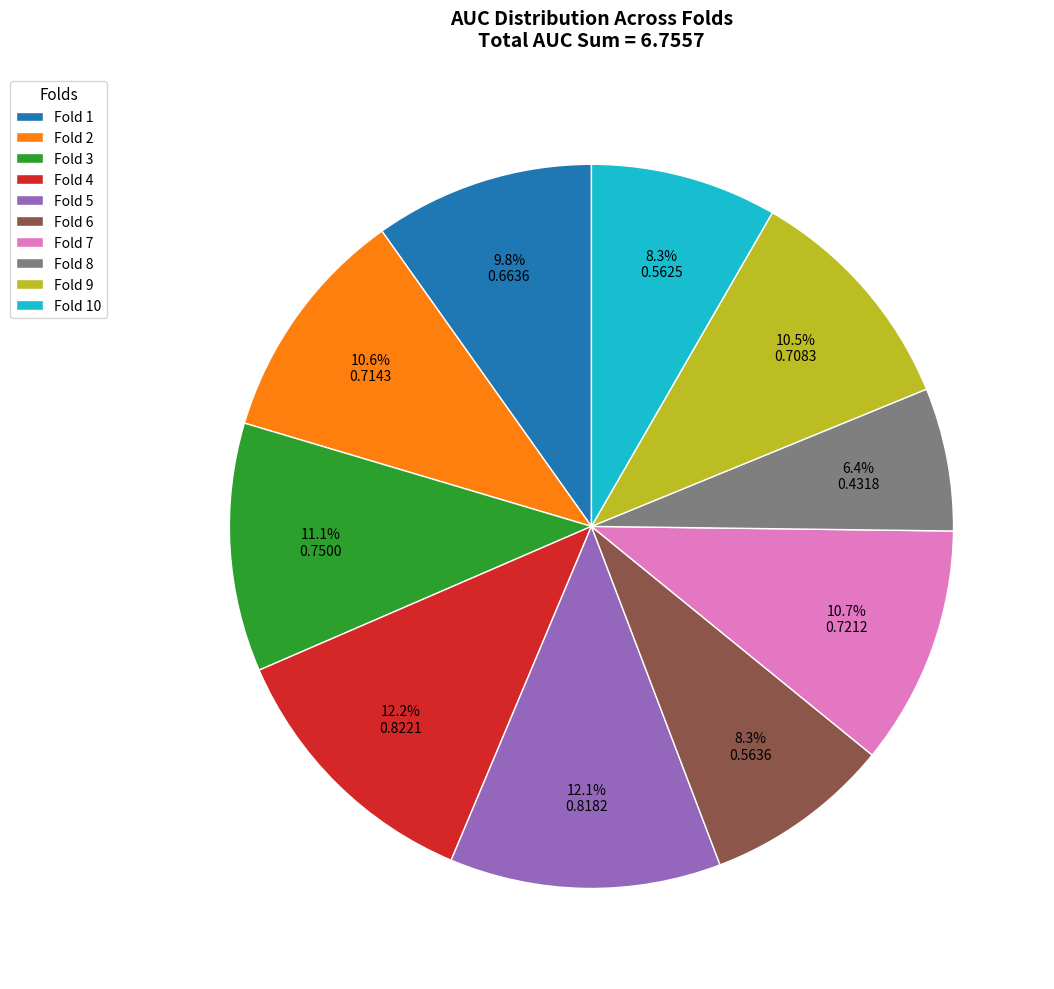

Is there any slice that represents more than half of the pie?

No